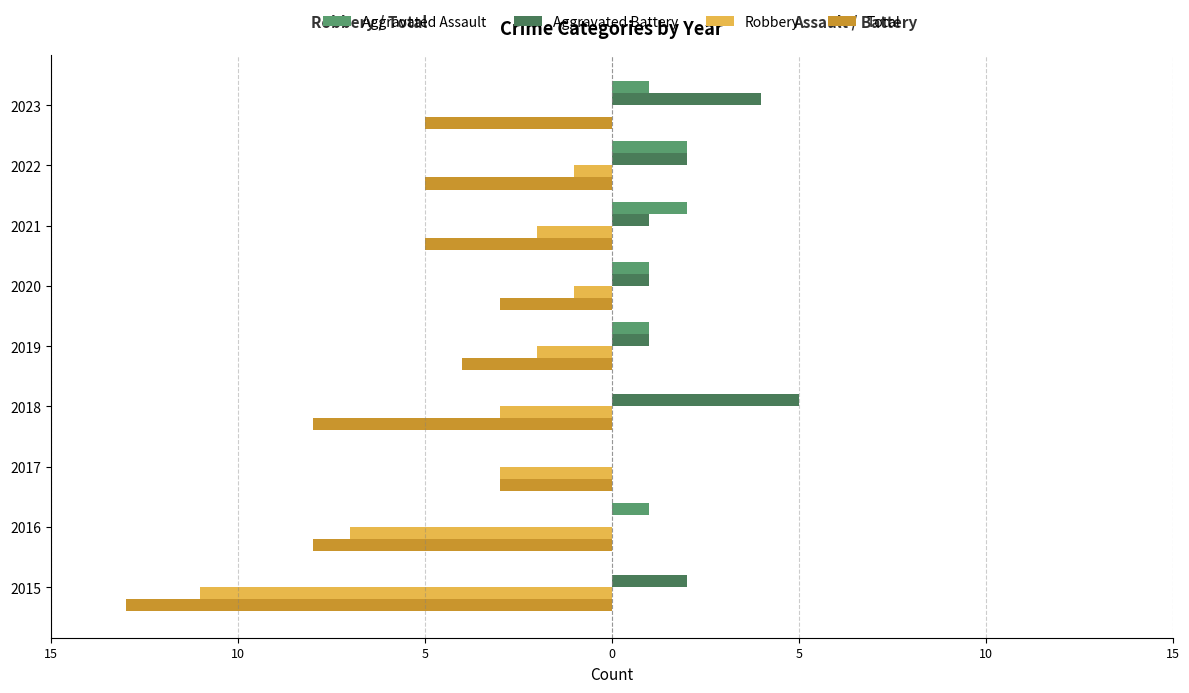

Reading left to right, what are all the values shown in this chart?

Aggravated Assault: 0	1	0	0	1	1	2	2	1
Aggravated Battery: 2	0	0	5	1	1	1	2	4
Robbery: -11	-7	-3	-3	-2	-1	-2	-1	0
Total: -13	-8	-3	-8	-4	-3	-5	-5	-5